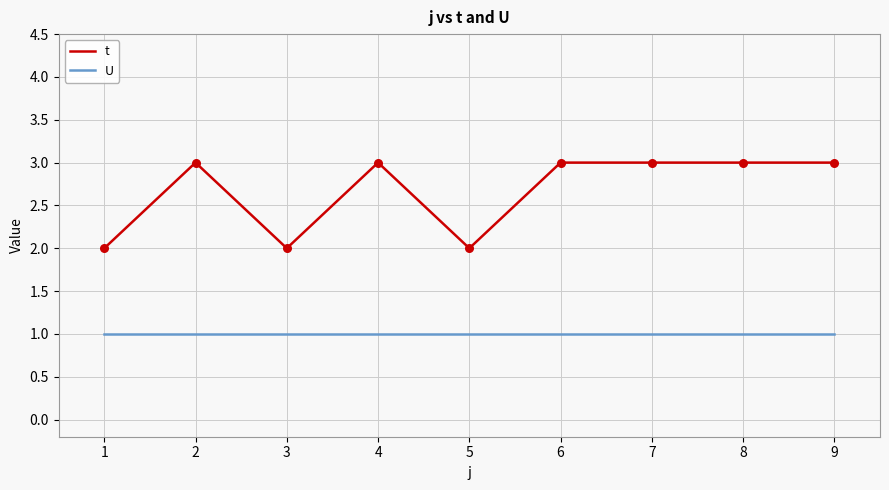

Which series has the largest total across all categories?

t